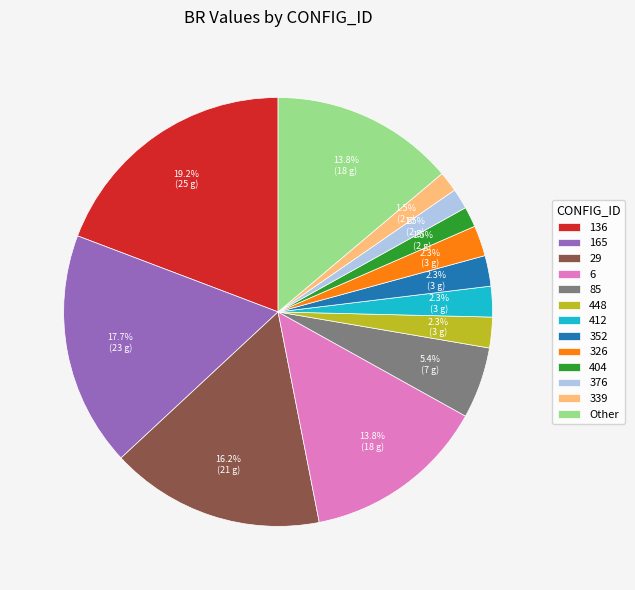

Combined, do 448 and Other account for over 50%?

No